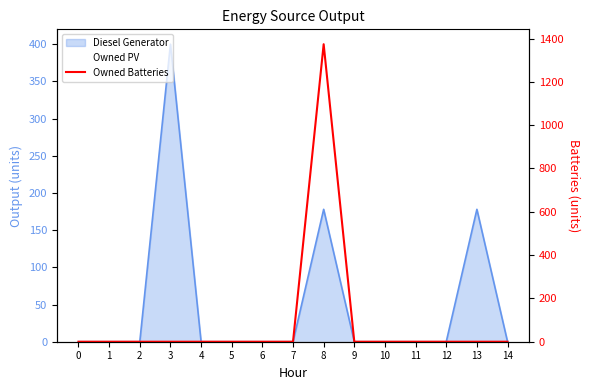

The chart shows a value of 0 at 11. True or false?

True